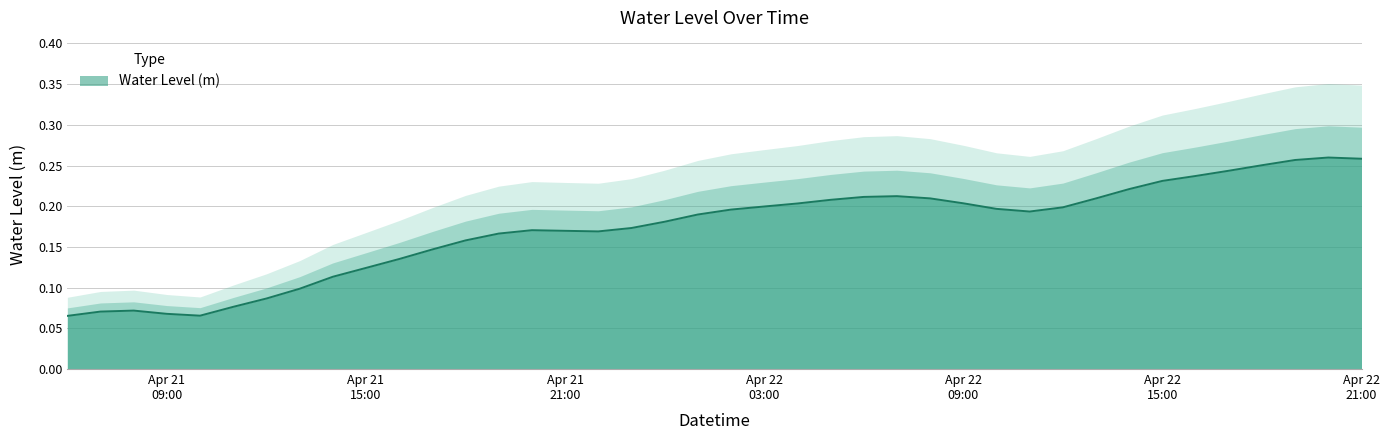

At which category does the chart reach its peak across all series?

2023-04-22 20:00:00